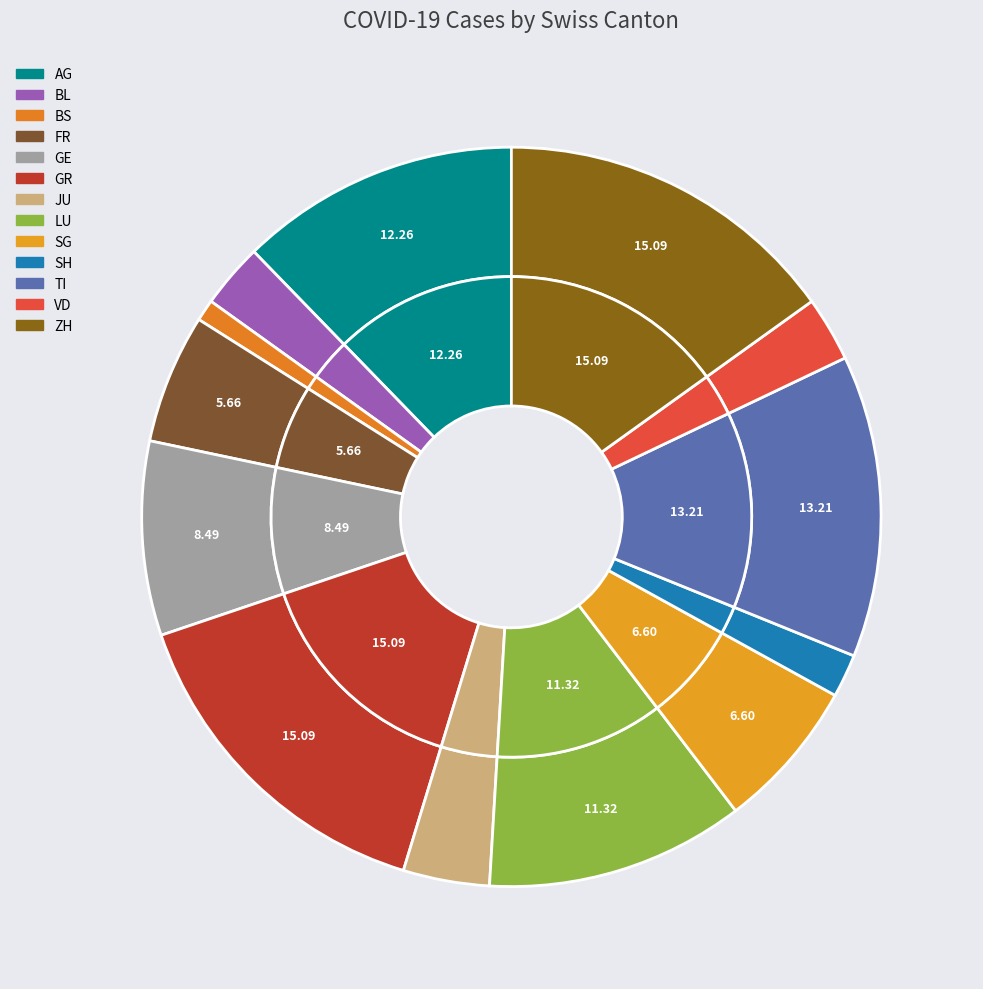

How many slices are in this pie chart?

13